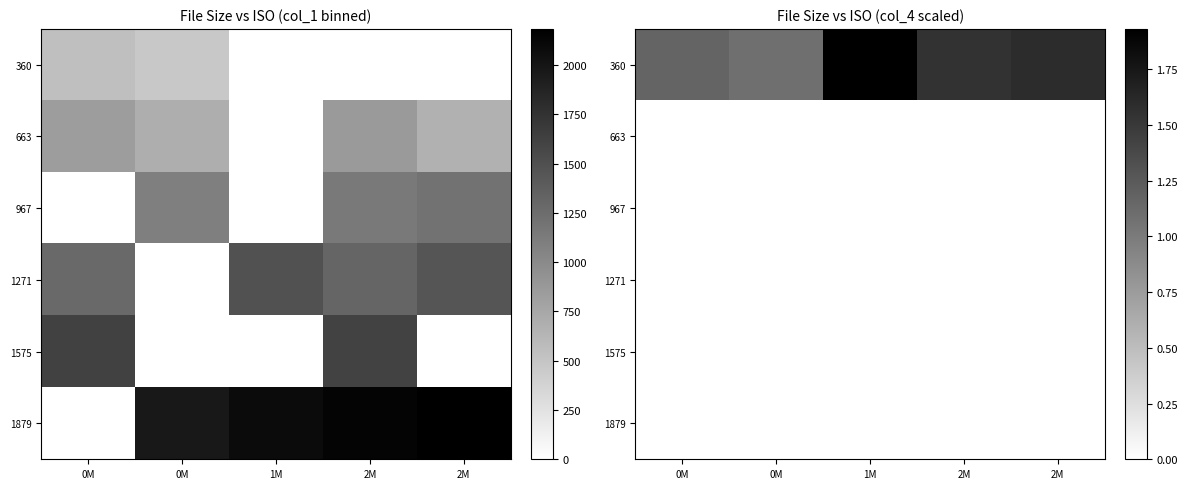

At which label does 360 reach its minimum?

0M